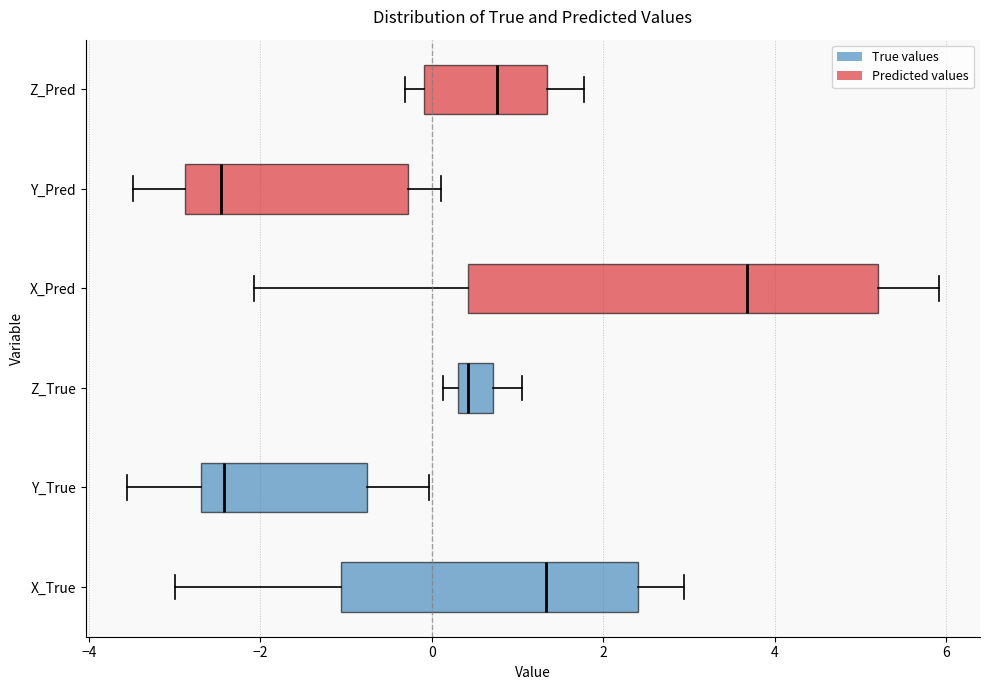

Reading bottom to top, transcribe this box plot: for each box, give where its median line is, the range the box spans, and where its two whiskers end, as read against the x-axis. The values are not printed on the chart, so give them approximately, as read against the axis.

X_True: median 1.4, box -1.0 to 2.4, whiskers -3.0 to 3.0
Y_True: median -2.4, box -2.6 to -0.8, whiskers -3.6 to 0.0
Z_True: median 0.4 (just right of the box's left edge), box 0.4 to 0.8, whiskers 0.2 to 1.0
X_Pred: median 3.6, box 0.4 to 5.2, whiskers -2.0 to 6.0
Y_Pred: median -2.4, box -2.8 to -0.2, whiskers -3.4 to 0.2
Z_Pred: median 0.8, box 0.0 to 1.4, whiskers -0.4 to 1.8